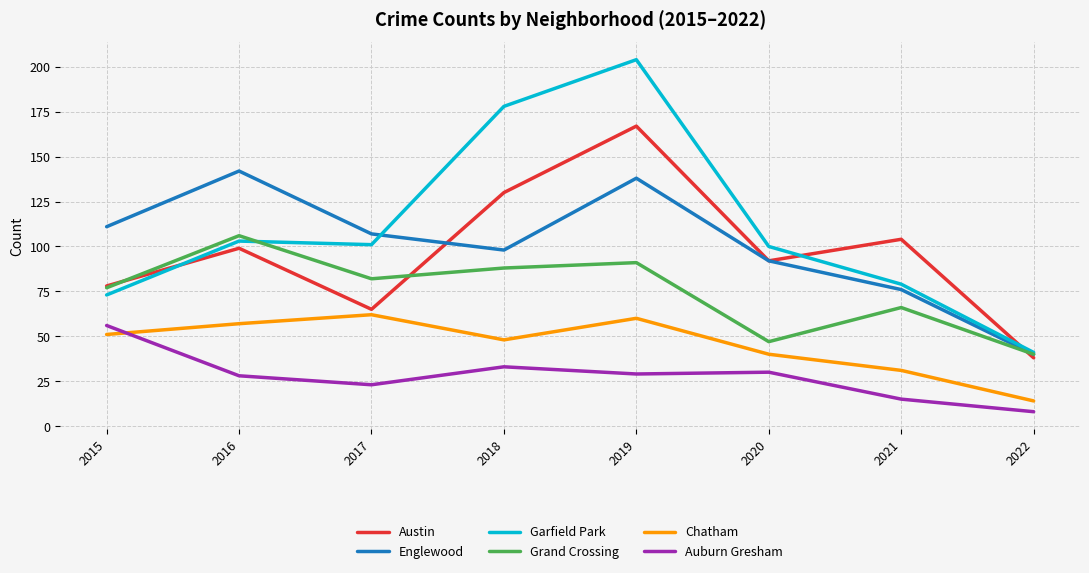

What is the total value across all series at 2022?

181